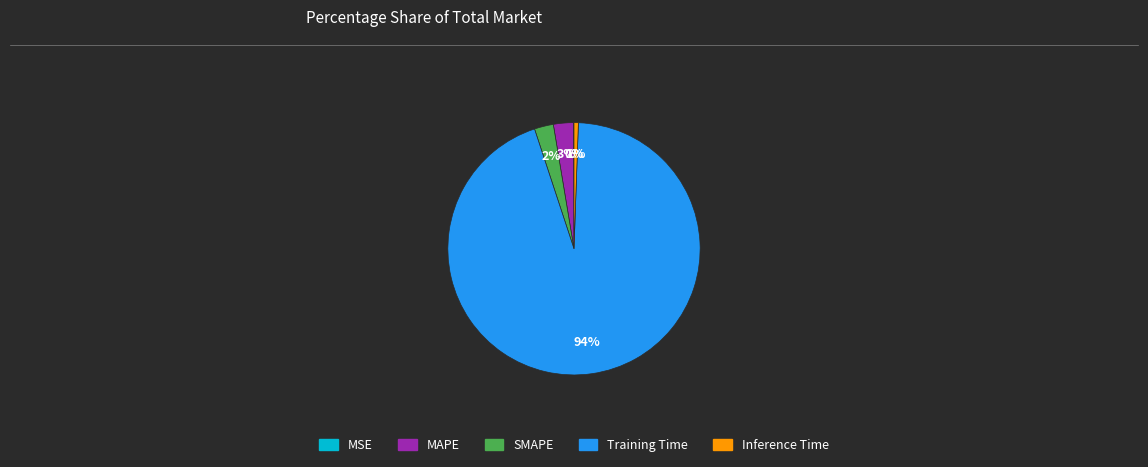

Between SMAPE and Inference Time, which is larger?

SMAPE